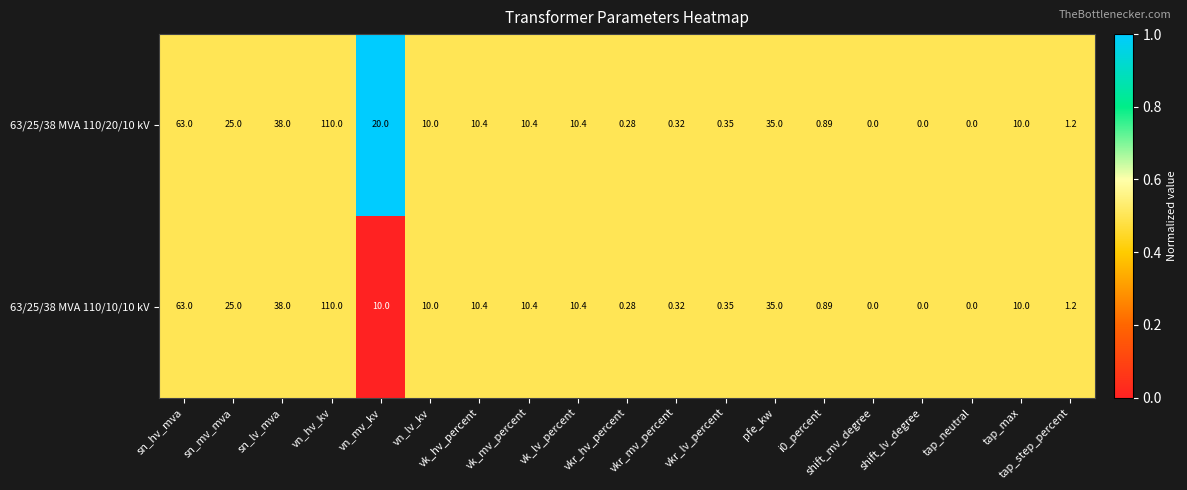

Which category has the highest value across all series?

vn_hv_kv